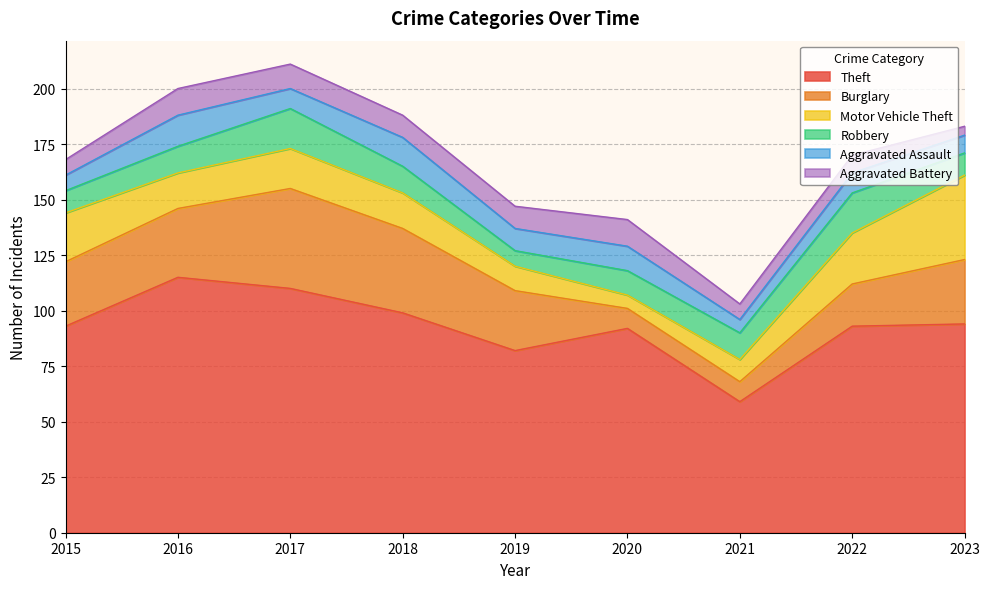

In Robbery, how many points are higher than both neighbors (excluding endpoints)?

2